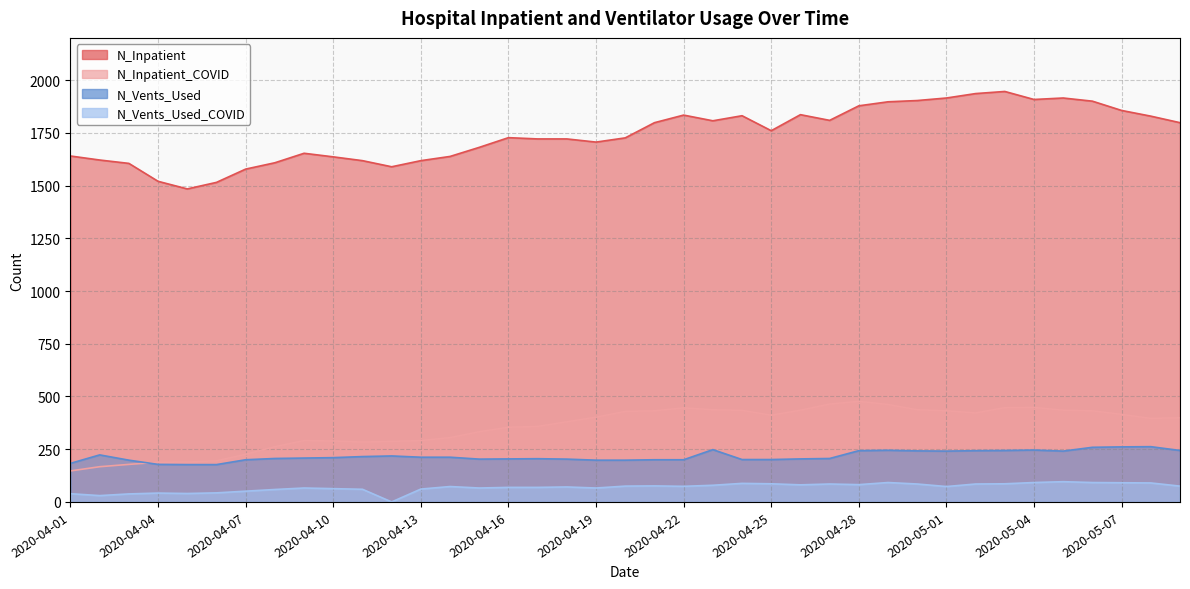

Reading left to right, transcribe all the data shown in this chart.

N_Inpatient: 1640	1621	1605	1520	1484	1515	1578	1608	1653	1636	1618	1589	1618	1638	1681	1727	1721	1721	1706	1726	1798	1834	1807	1831	1760	1836	1809	1878	1897	1903	1915	1936	1946	1908	1915	1900	1856	1829	1798
N_Inpatient_COVID: 147	167	178	188	189	195	226	262	291	289	284	287	291	305	333	354	358	380	402	429	432	446	437	434	411	435	464	477	462	437	432	422	447	448	435	432	415	396	399
N_Vents_Used: 183	223	198	178	177	177	200	206	208	210	215	218	212	212	203	204	205	203	198	198	200	200	248	201	201	204	206	243	245	242	241	243	244	246	241	259	261	262	244
N_Vents_Used_COVID: 39	30	38	42	40	43	51	59	66	63	60	0	61	73	66	69	69	71	66	75	76	74	79	88	86	81	85	82	92	85	73	85	86	92	96	92	91	90	75